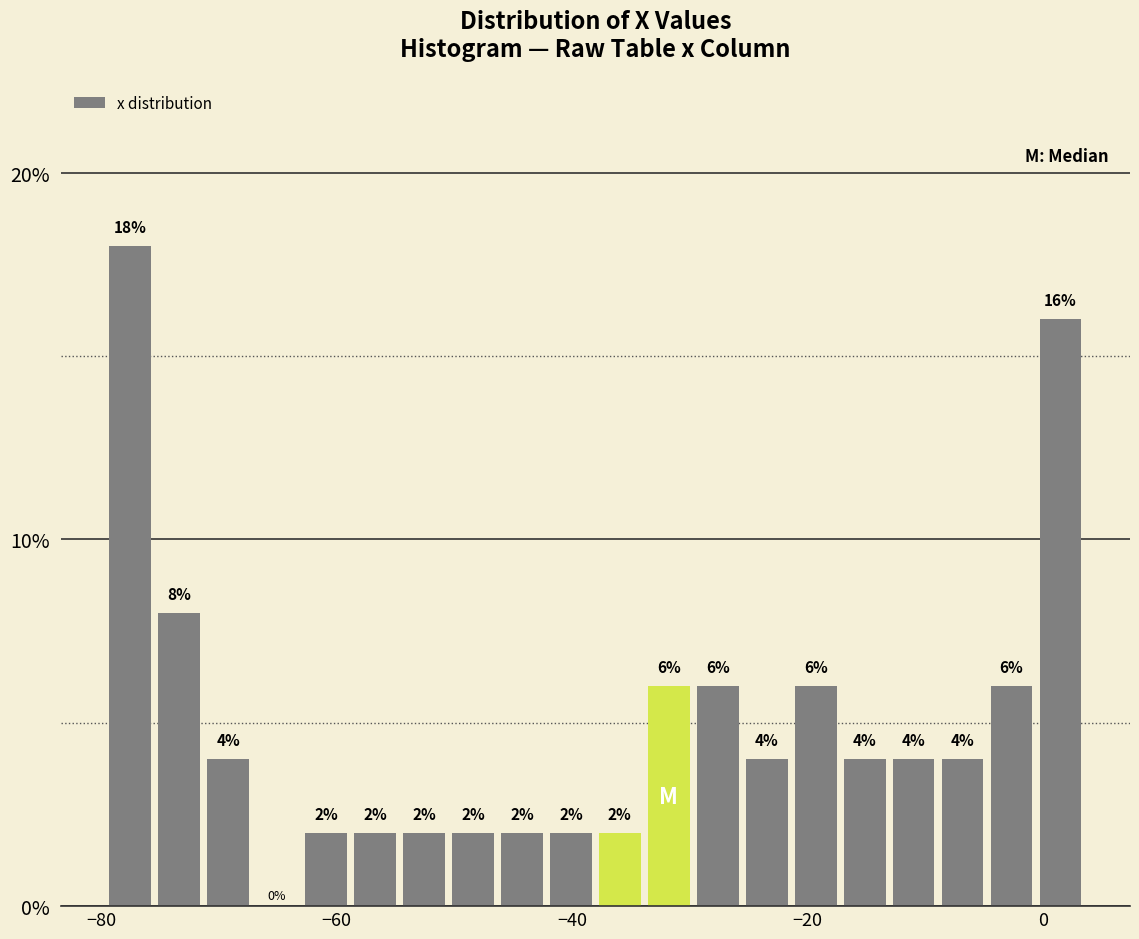

Read against the x-axis, roughly where is the centre of the tallest bar?

-78